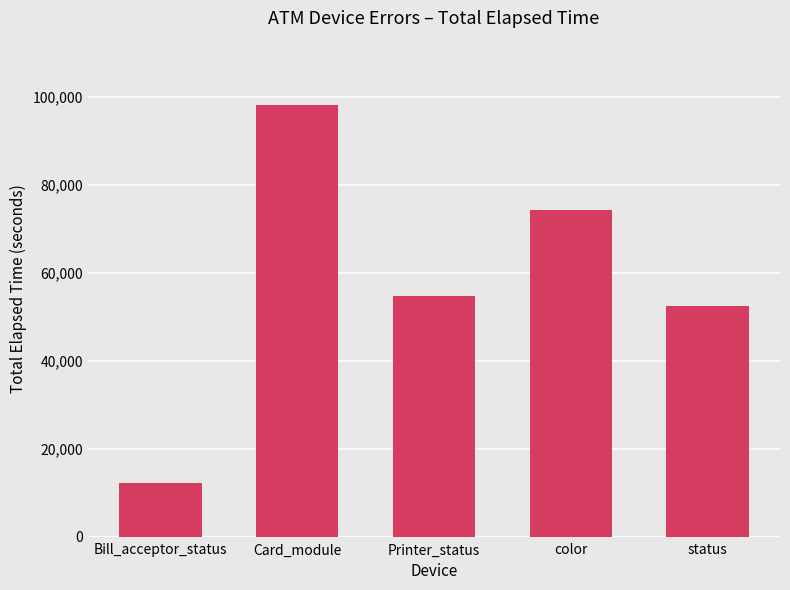

Are the bars horizontal?

No